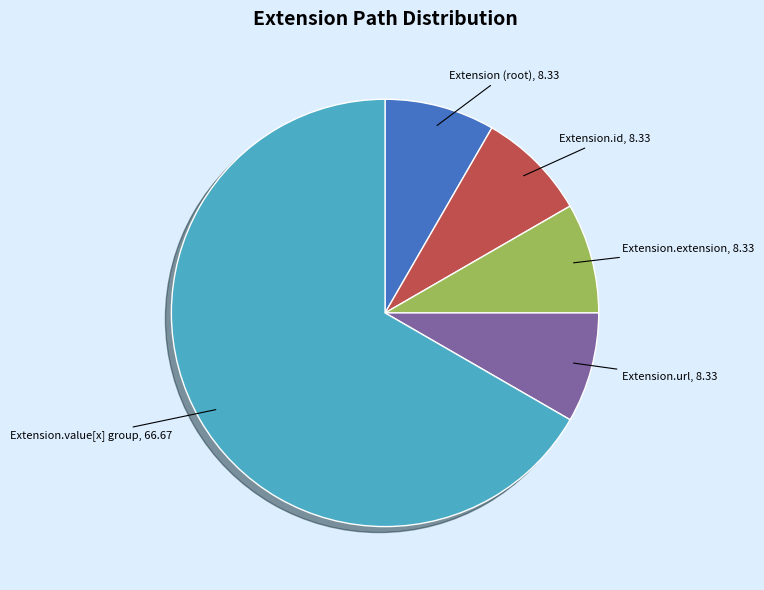

Combined, do Extension.url and Extension.id account for over 50%?

No